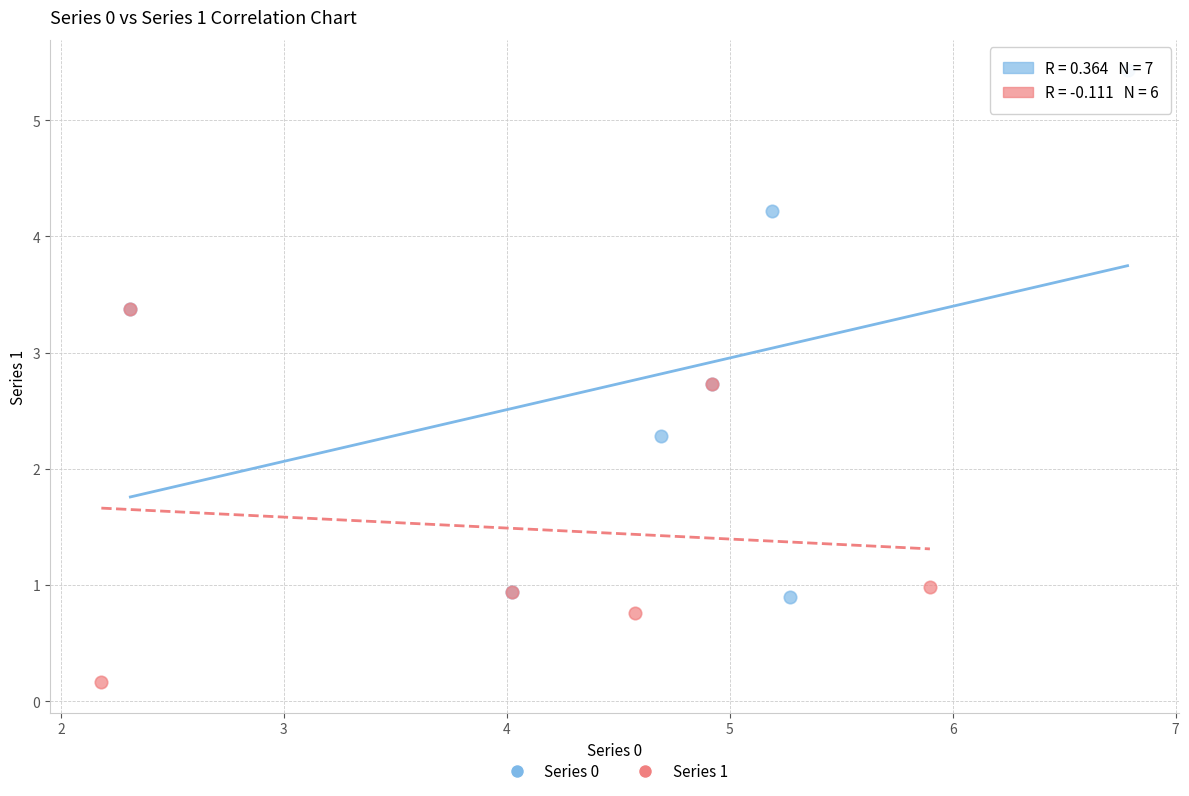

Which series contains the highest Y value?

Series 0